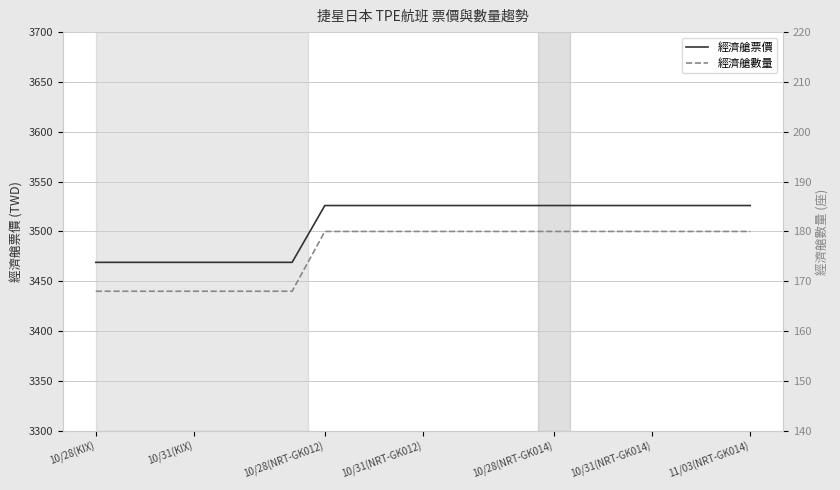

How many series are shown in this chart?

2